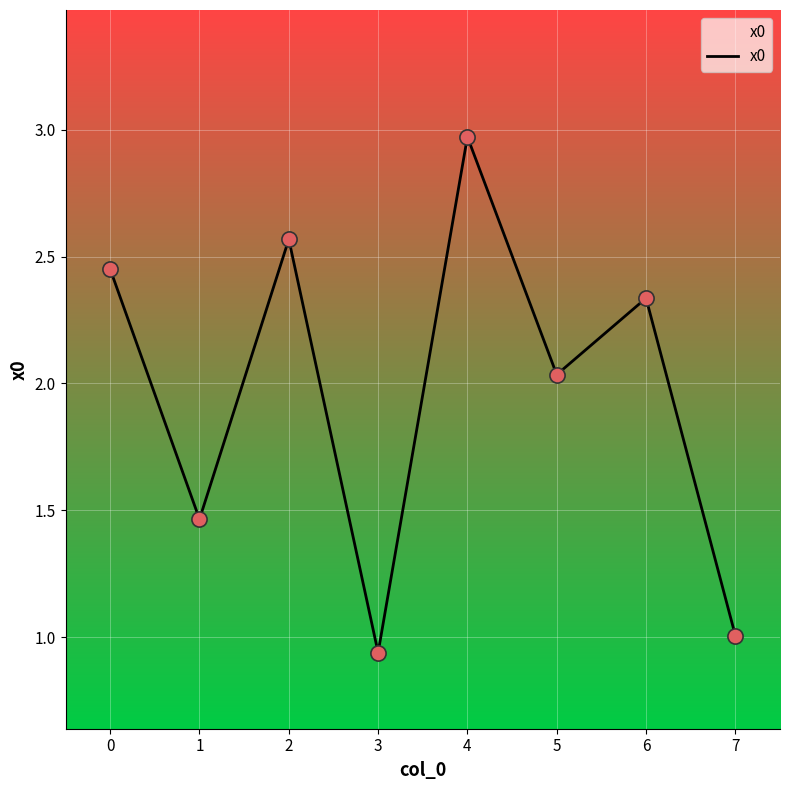

What is the change in value from 0 to 3?

-1.5